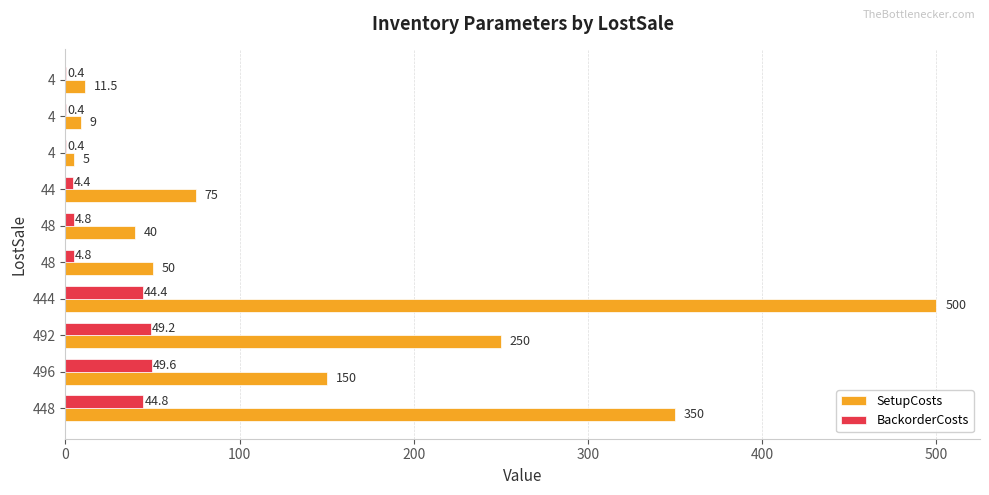

What are all the series names shown in the legend?

SetupCosts, BackorderCosts